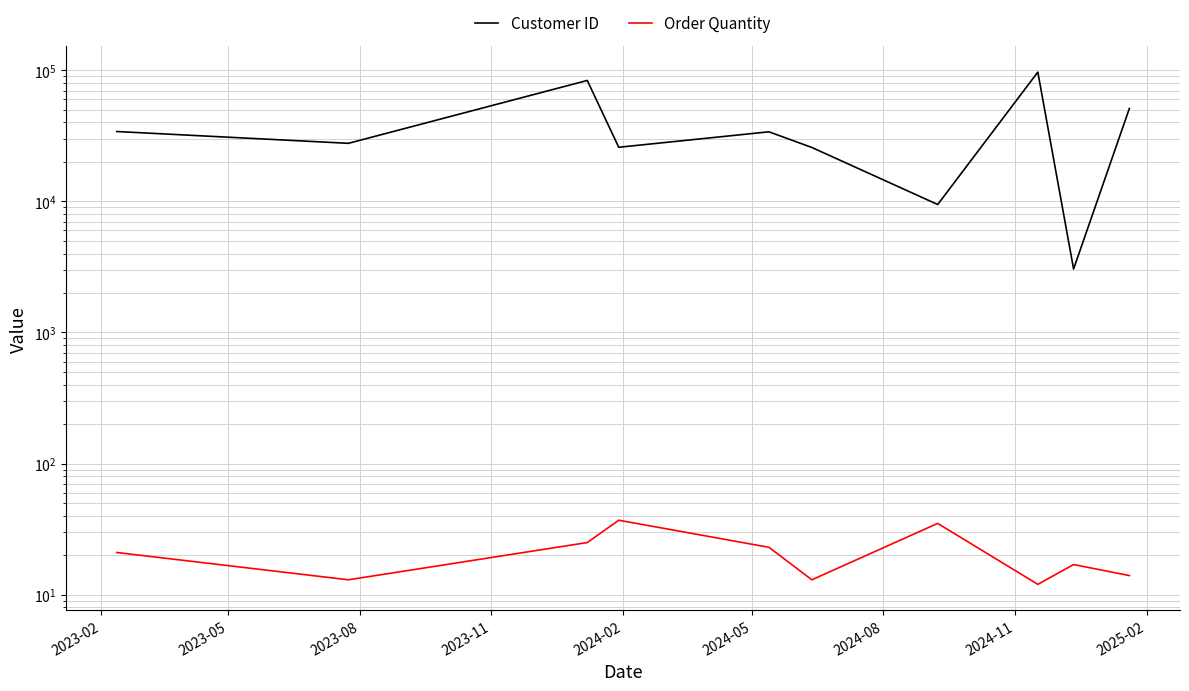

True or false: Order Quantity and Customer ID intersect in this chart.

False